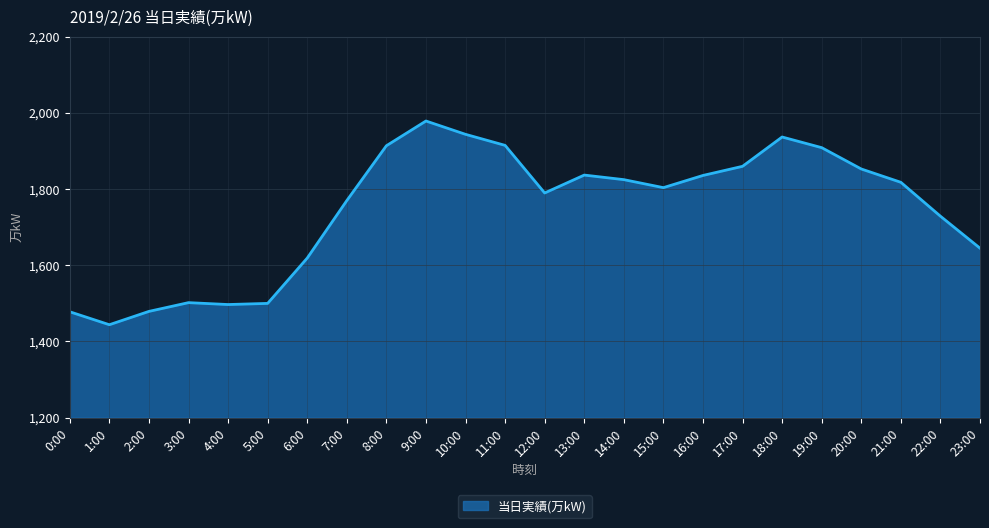

What position from the left is 19:00?

20